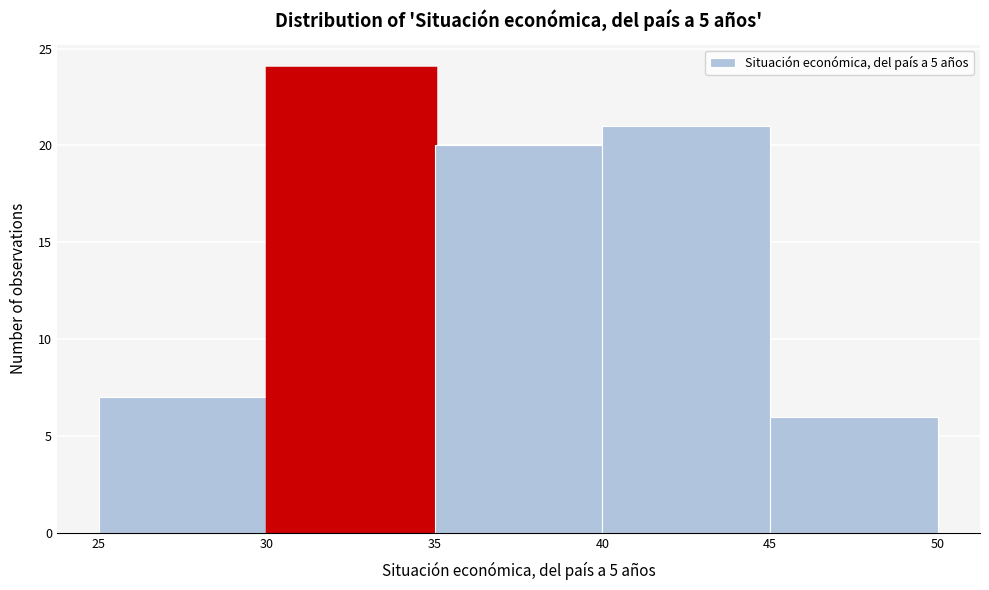

Reading left to right, transcribe this chart: for each bar, give the range it covers on the x-axis and its height. The values are not printed on the chart, so give them approximately, as read against the axis.

25 to 30: 7
30 to 35: 24
35 to 40: 20
40 to 45: 21
45 to 50: 6